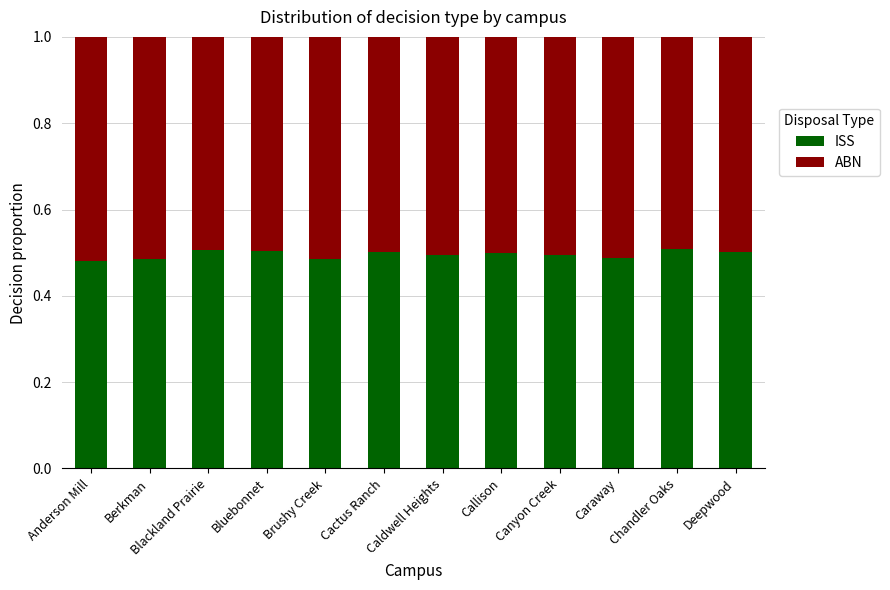

What is the total value across all series at Blackland Prairie?

1.0